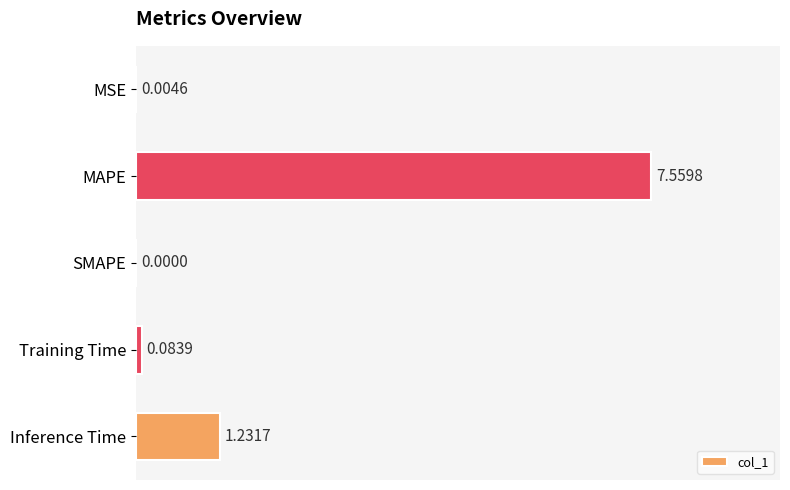

What is the change in value from MAPE to SMAPE?

-7.6